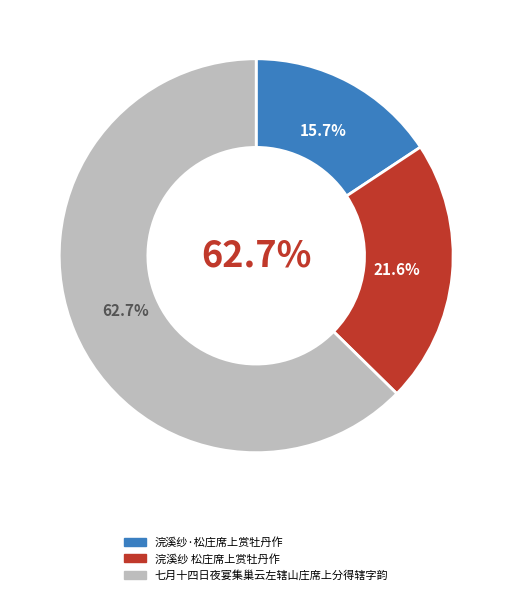

To the nearest percent, what is the average slice percentage?

33%